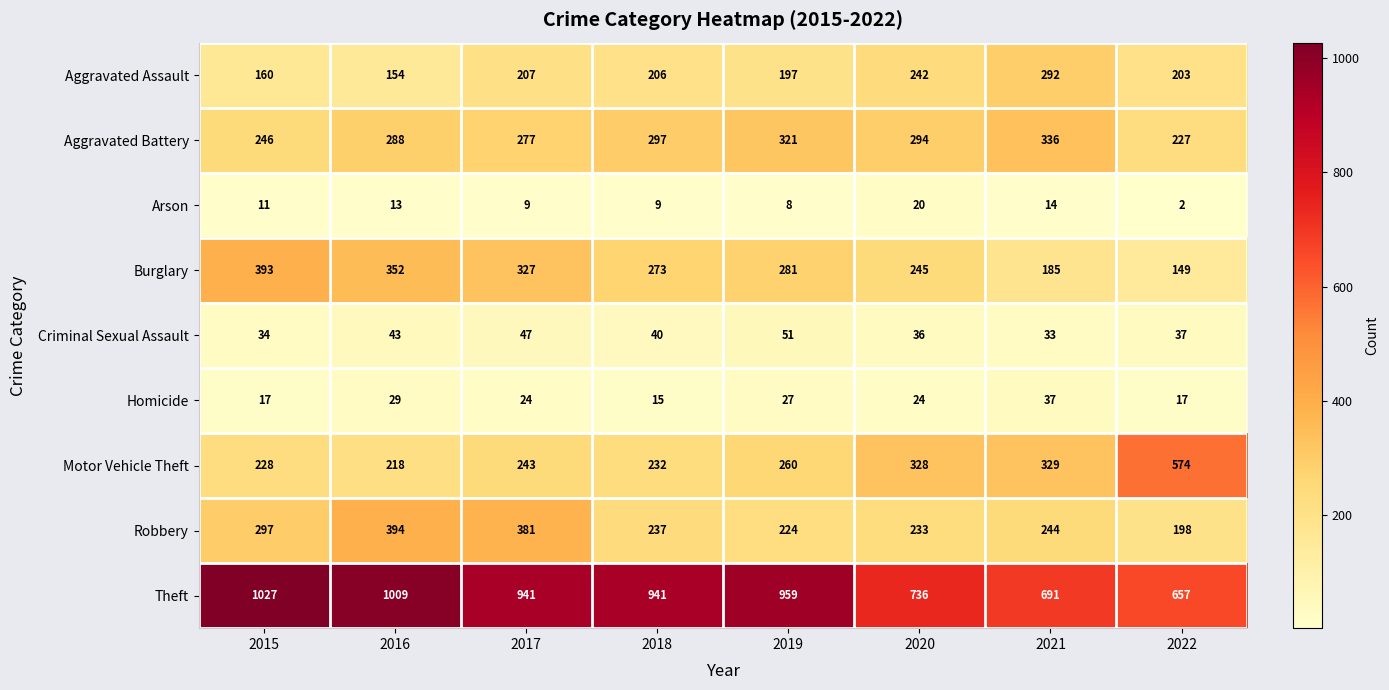

Which series changed the most between 2015 and 2016?

Robbery